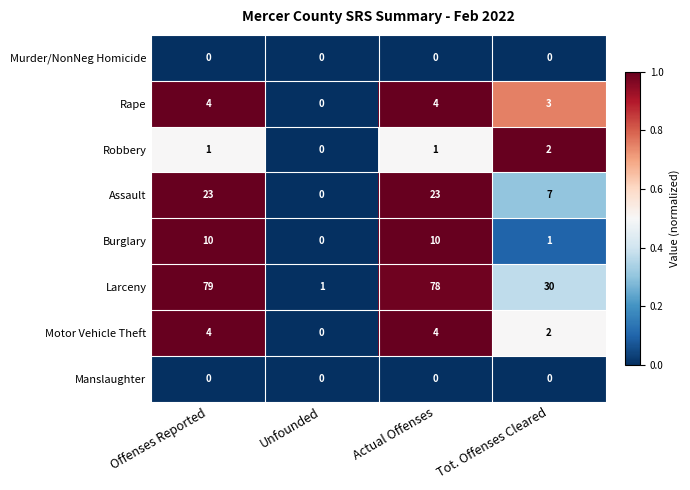

How many distinct data groups are displayed?

8